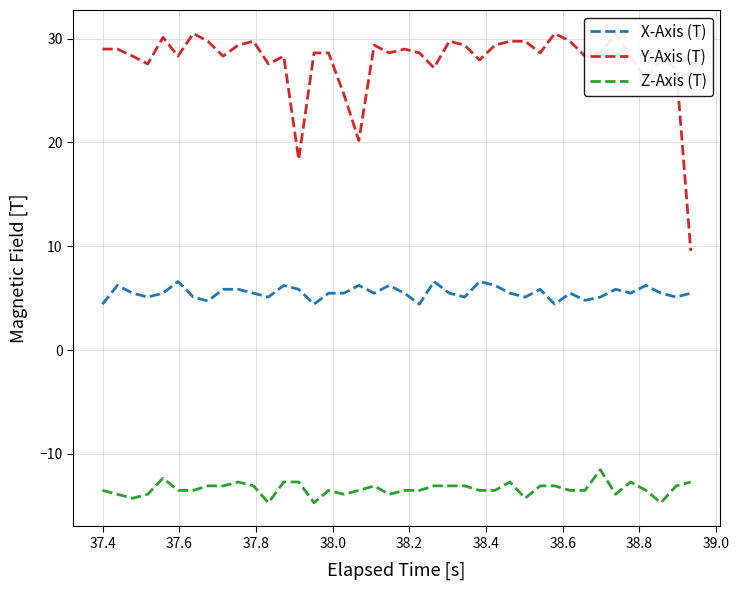

True or false: X-Axis (T) and Z-Axis (T) cross at least once.

False